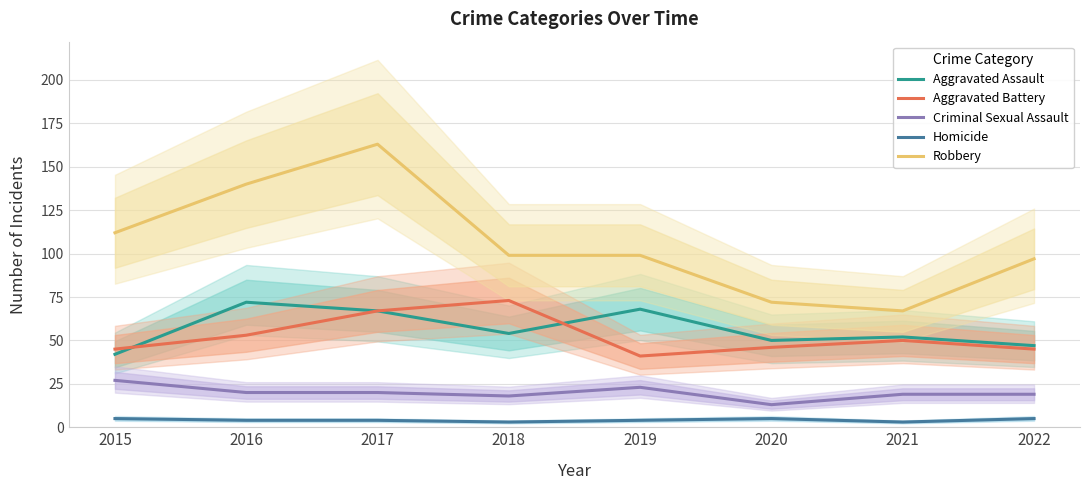

Reading left to right, what are all the values shown in this chart?

Aggravated Assault: 42	72	67	54	68	50	52	47
Aggravated Battery: 45	53	67	73	41	46	50	45
Criminal Sexual Assault: 27	20	20	18	23	13	19	19
Homicide: 5	4	4	3	4	5	3	5
Robbery: 112	140	163	99	99	72	67	97